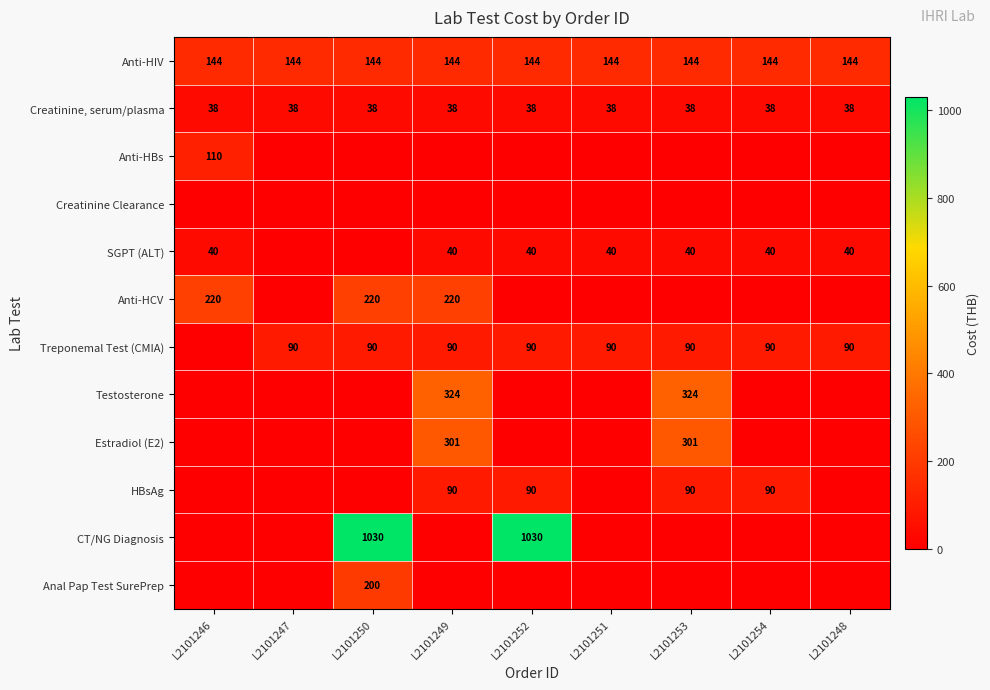

At which category does the chart reach its minimum across all series?

L2101247